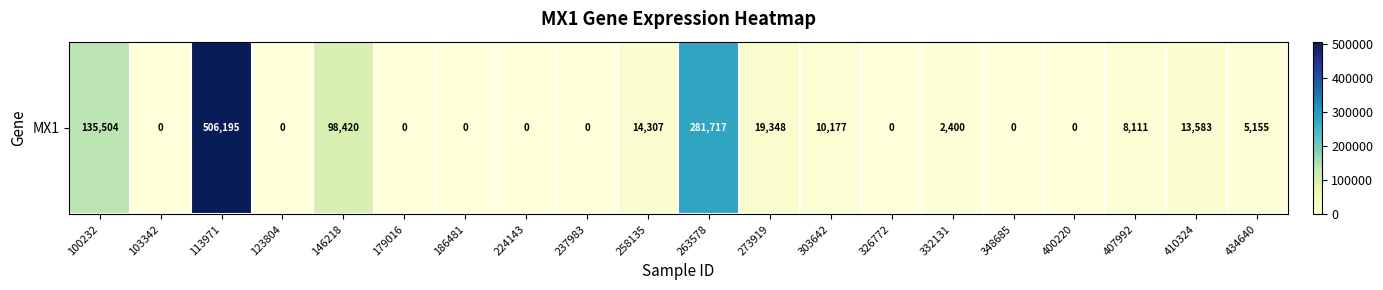

What is the average value?

54746